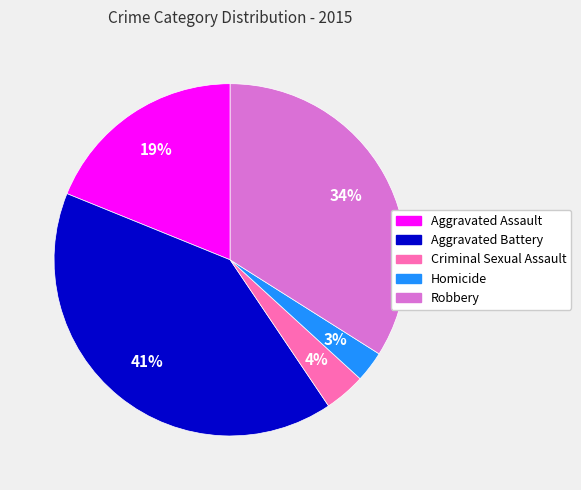

Which has a higher value, Aggravated Battery or Homicide?

Aggravated Battery